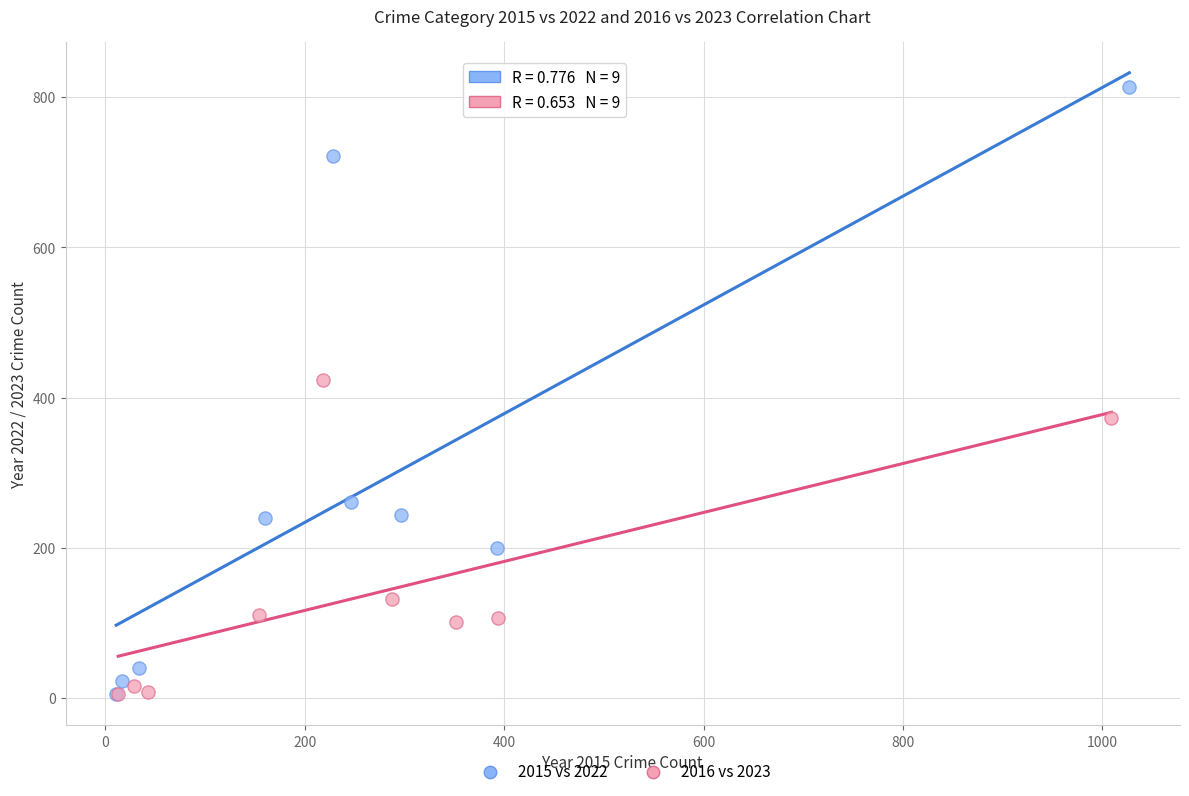

Which series contains the highest Y value?

2015 vs 2022